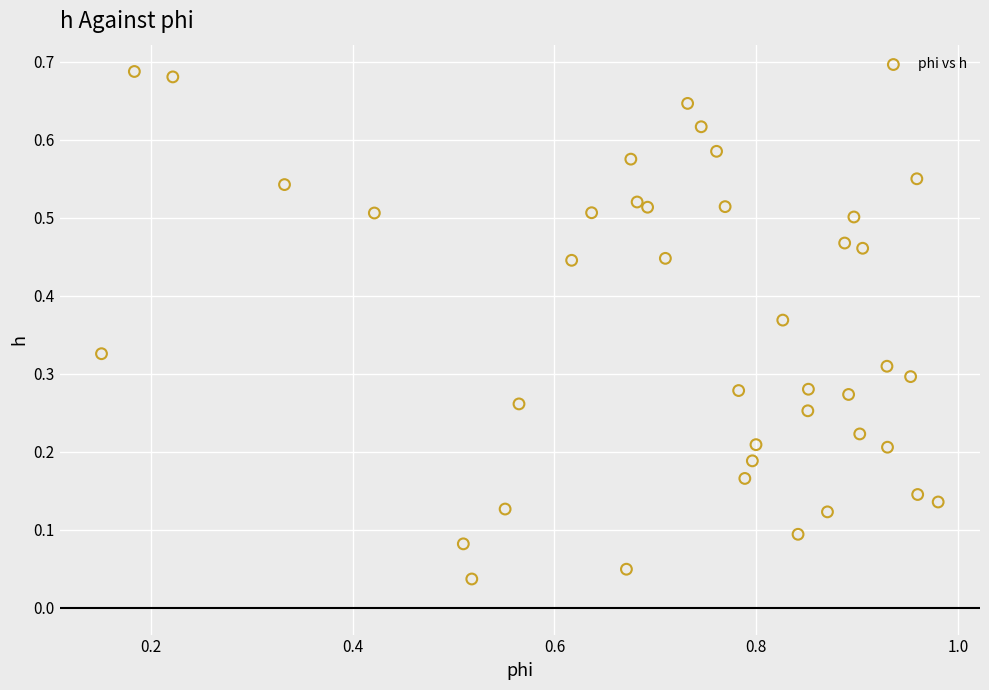

What is the range of X values (max minus min)?

0.8